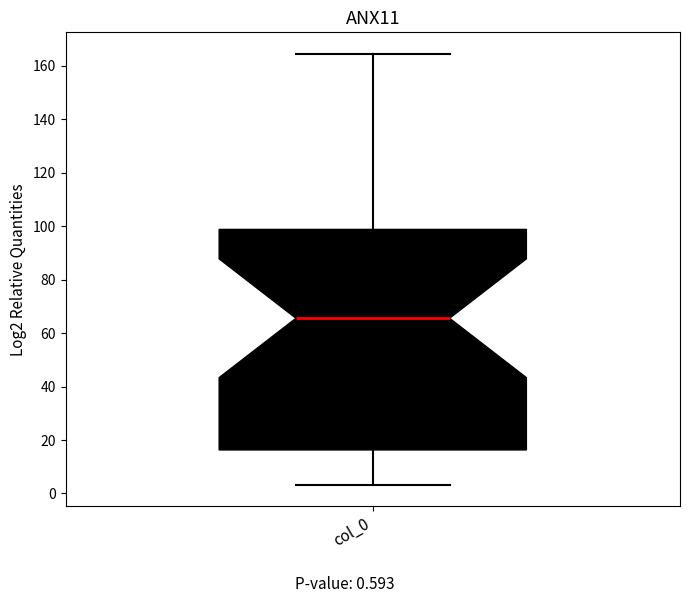

Read this box plot against the y-axis: the position of the median line, the range covered by the box, and the ends of both whiskers. The values are not printed on the chart, so give them approximately, as read against the axis.

median 66, box 16 to 98, whiskers 4 to 164